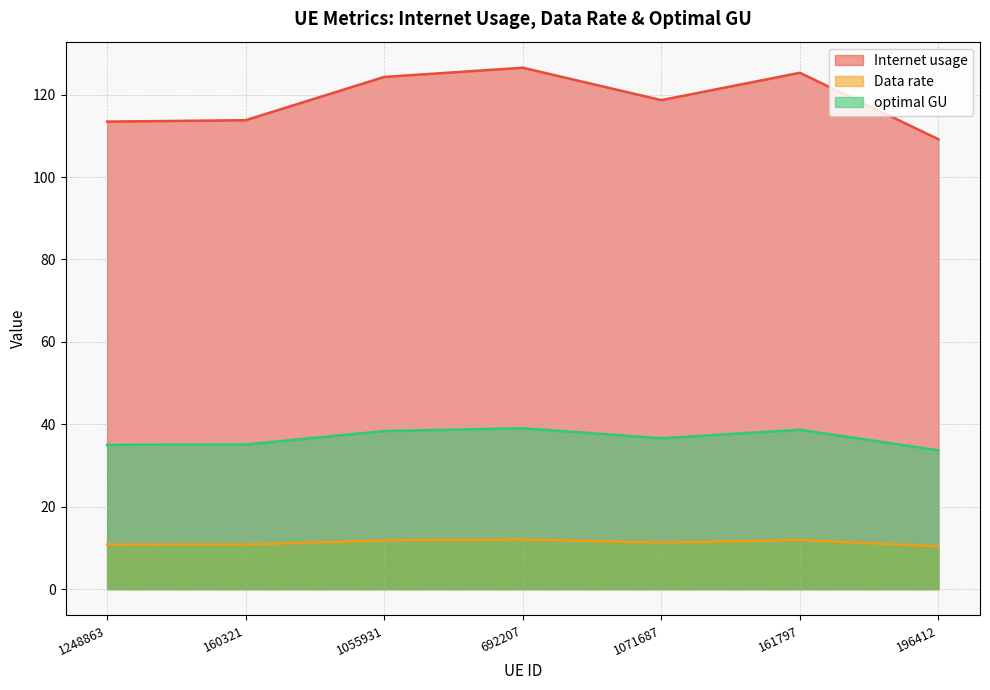

At how many categories does at least one series exceed 76?

7